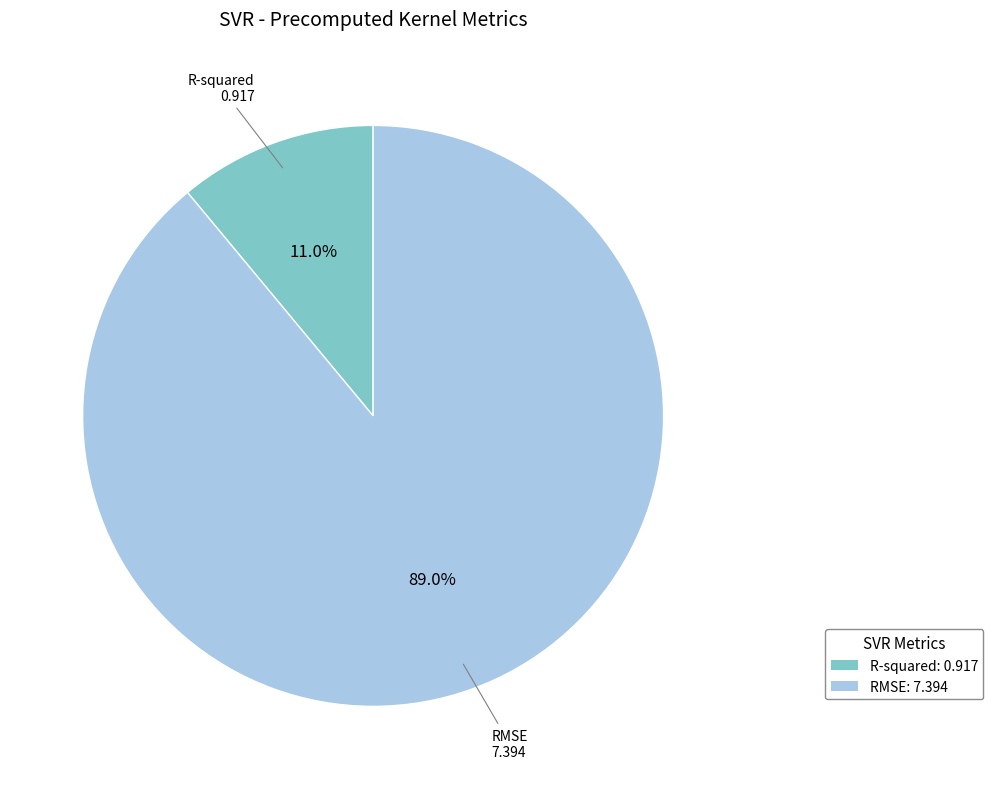

How many slices are in this pie chart?

2